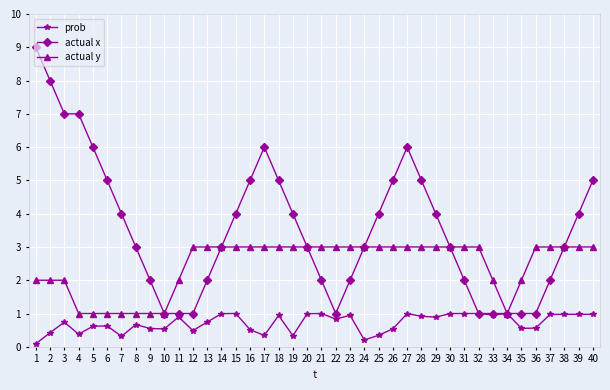

At 26, list the series in order from largest to smallest.

actual x, actual y, prob